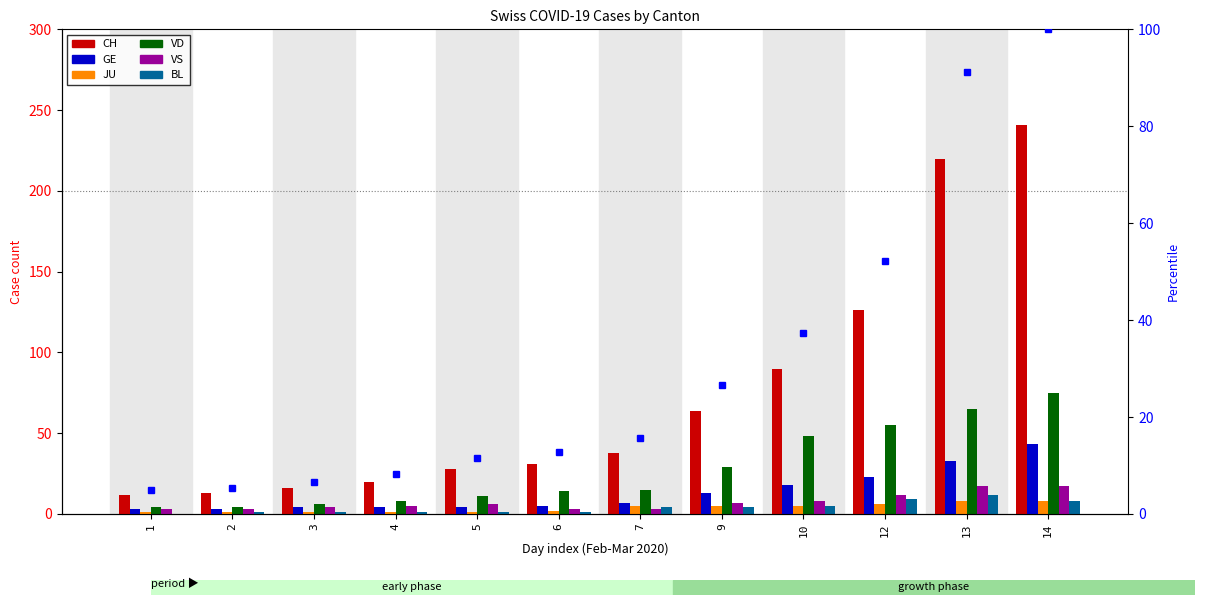

What value does the JU series have at 7?

5